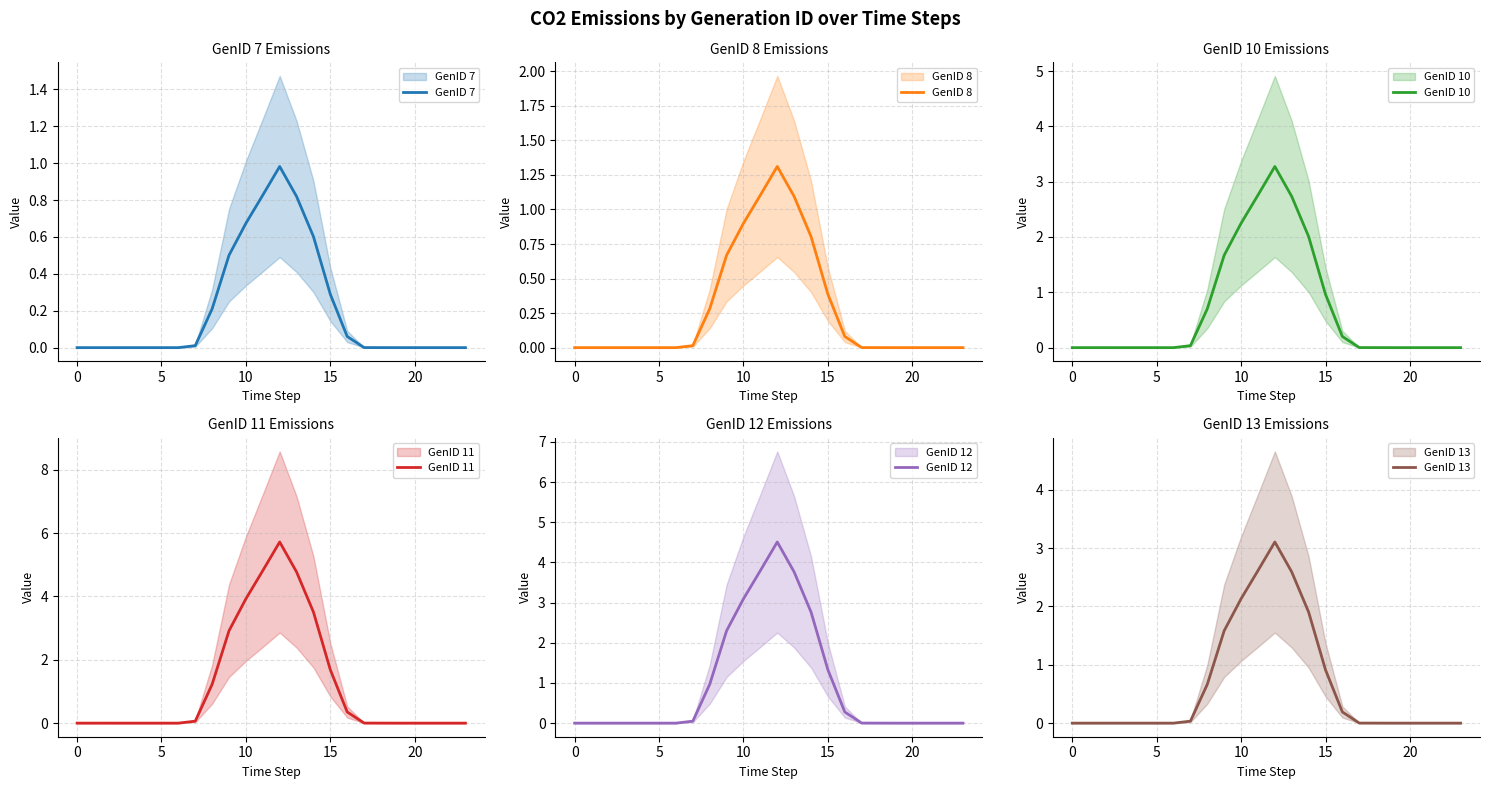

True or false: GenID 11 and GenID 13 intersect in this chart.

False